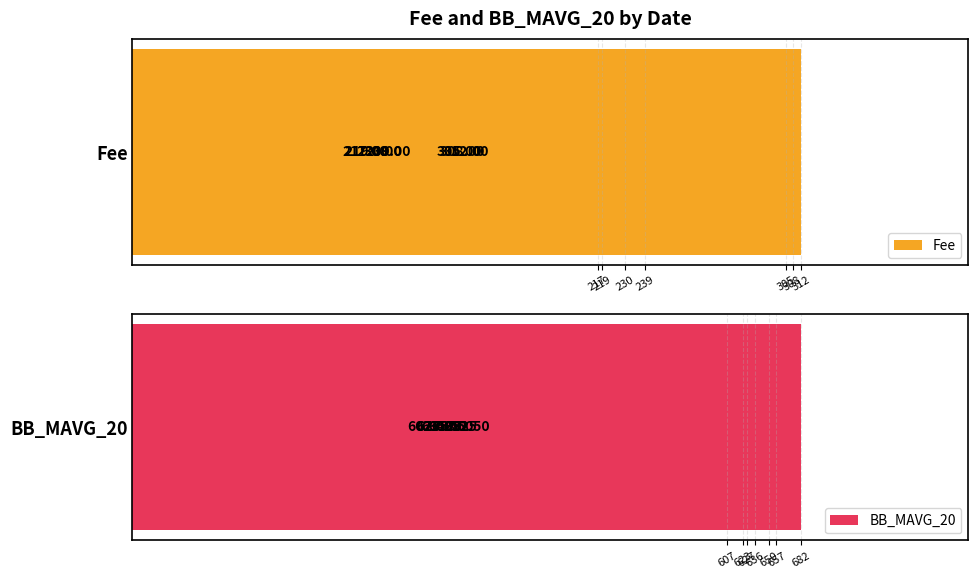

What are all the series names shown in the legend?

Fee, BB_MAVG_20